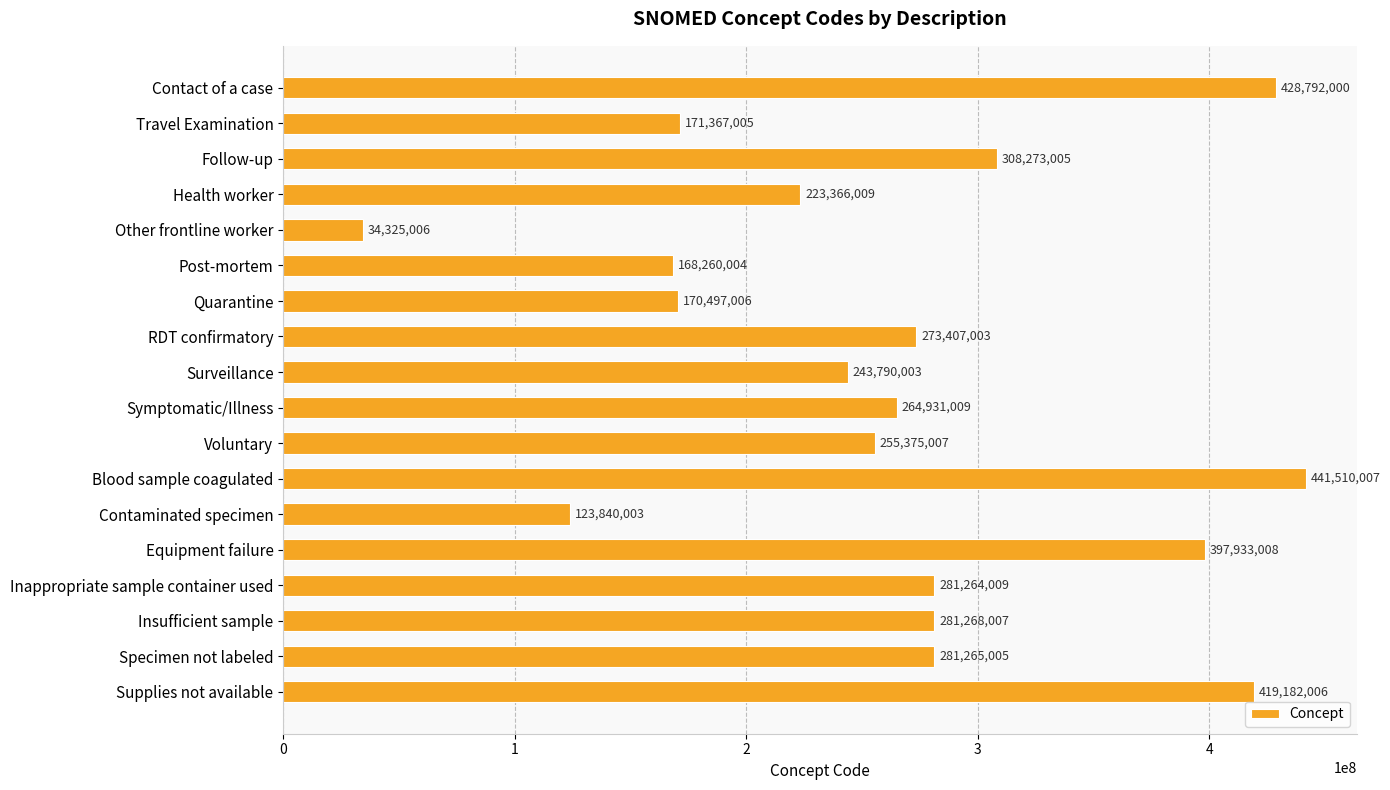

Which has a higher value, Contact of a case or Supplies not available?

Contact of a case